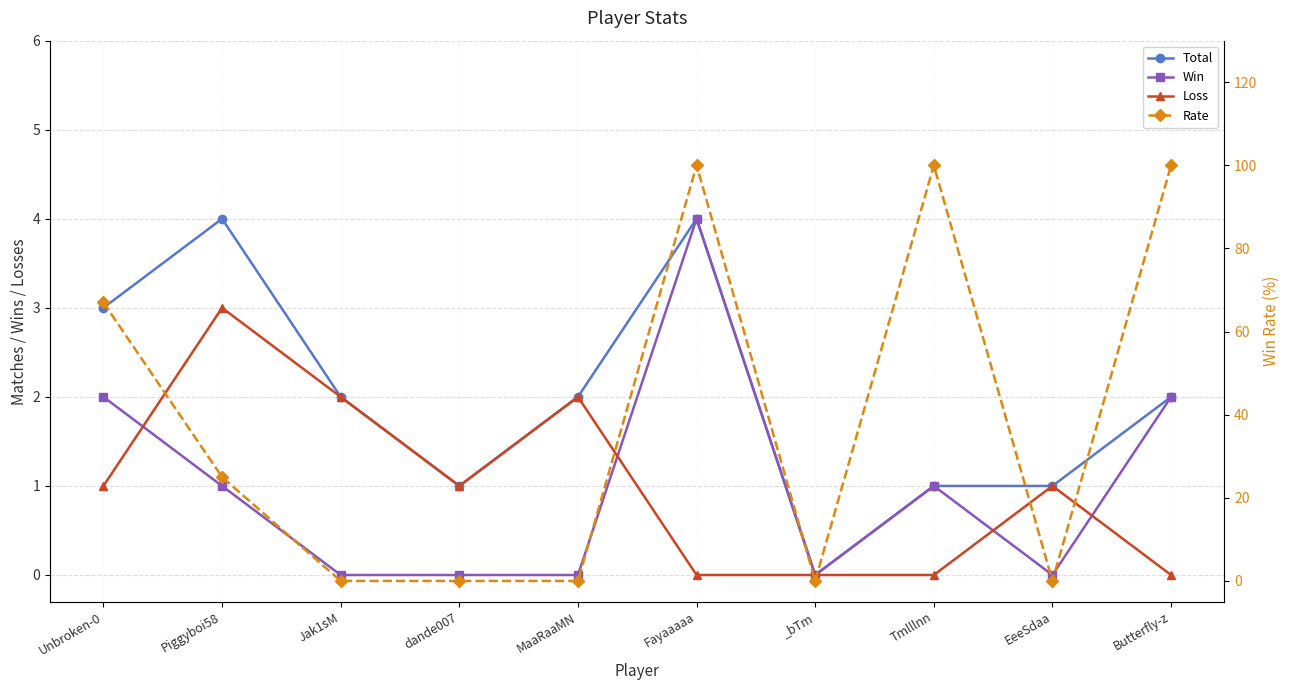

Is it true that Win equals 3 at Butterfly-z?

False